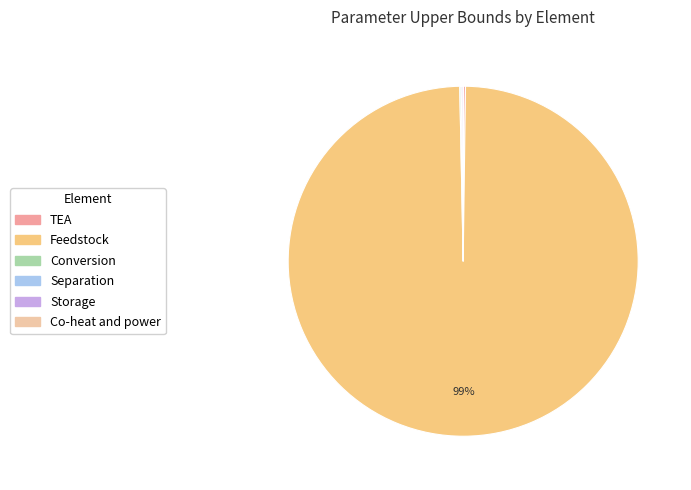

Is there any slice that represents more than half of the pie?

Yes